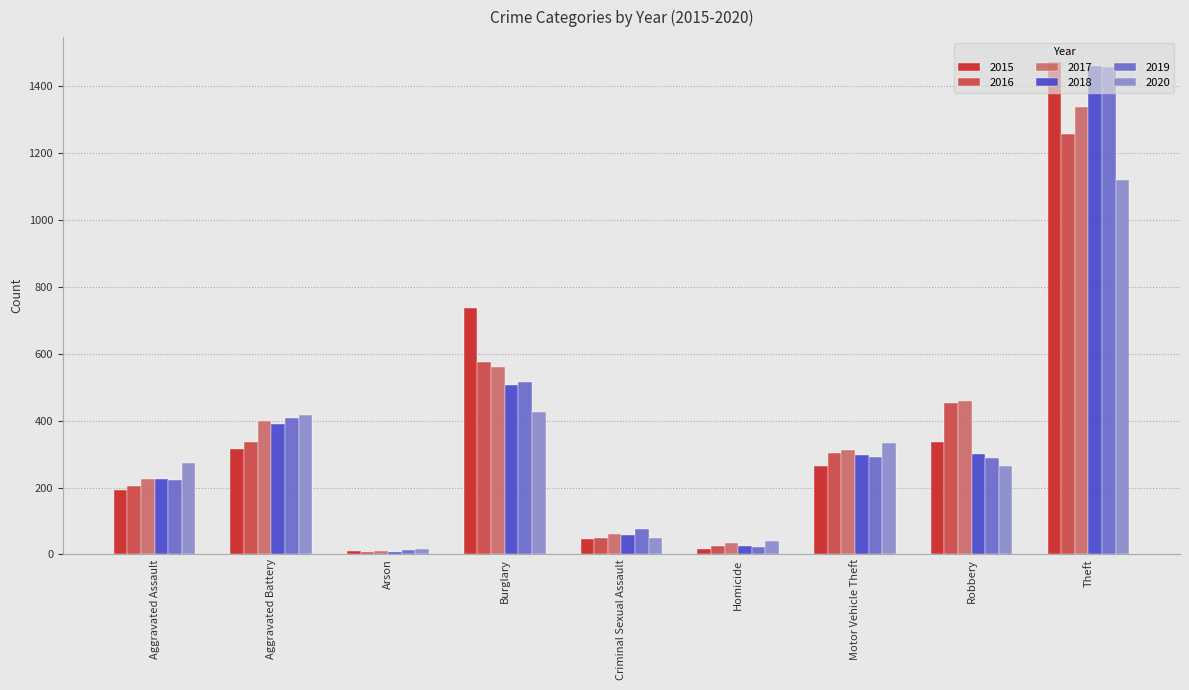

What is the sum of the 2017 values at Robbery and Motor Vehicle Theft?

772